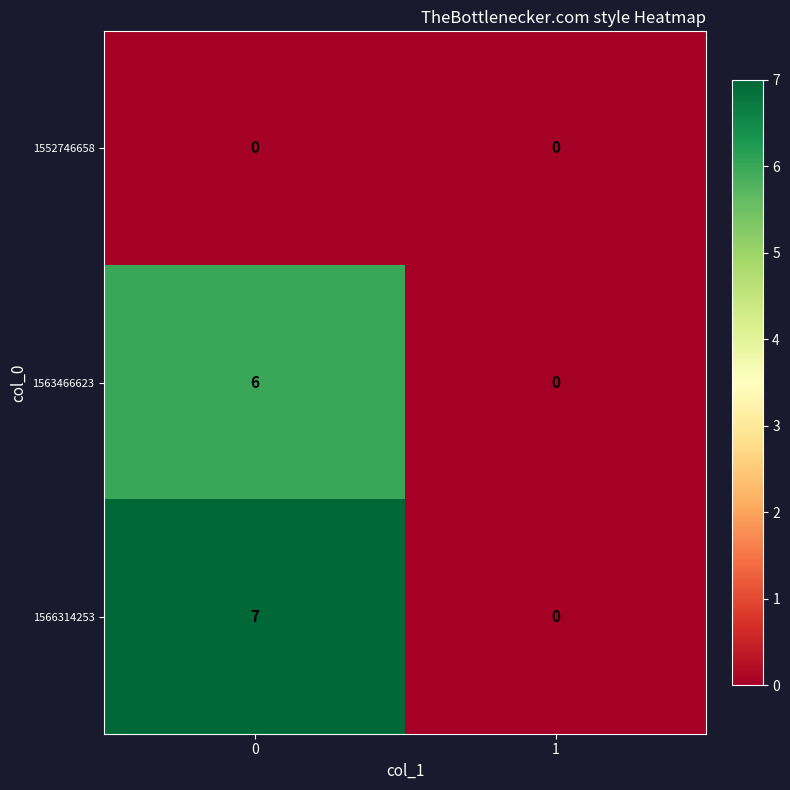

Reading left to right, transcribe all the data shown in this chart.

1552746658: 0=0	1=0
1563466623: 0=6	1=0
1566314253: 0=7	1=0